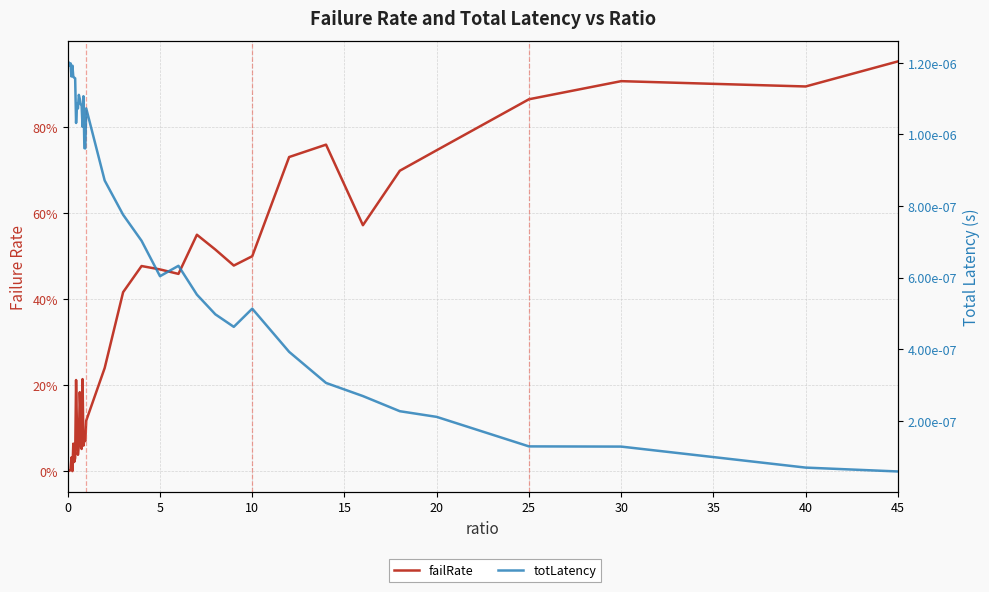

What are all the series names shown in the legend?

failRate, totLatency